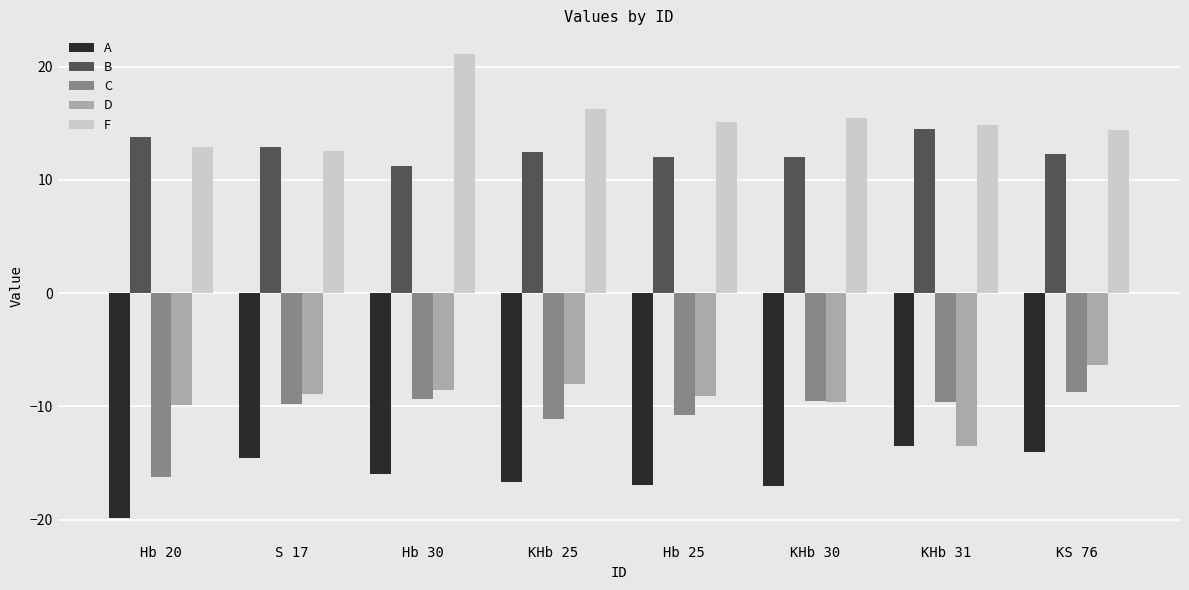

True or false: D has a value of -16.9 at Hb 20.

False